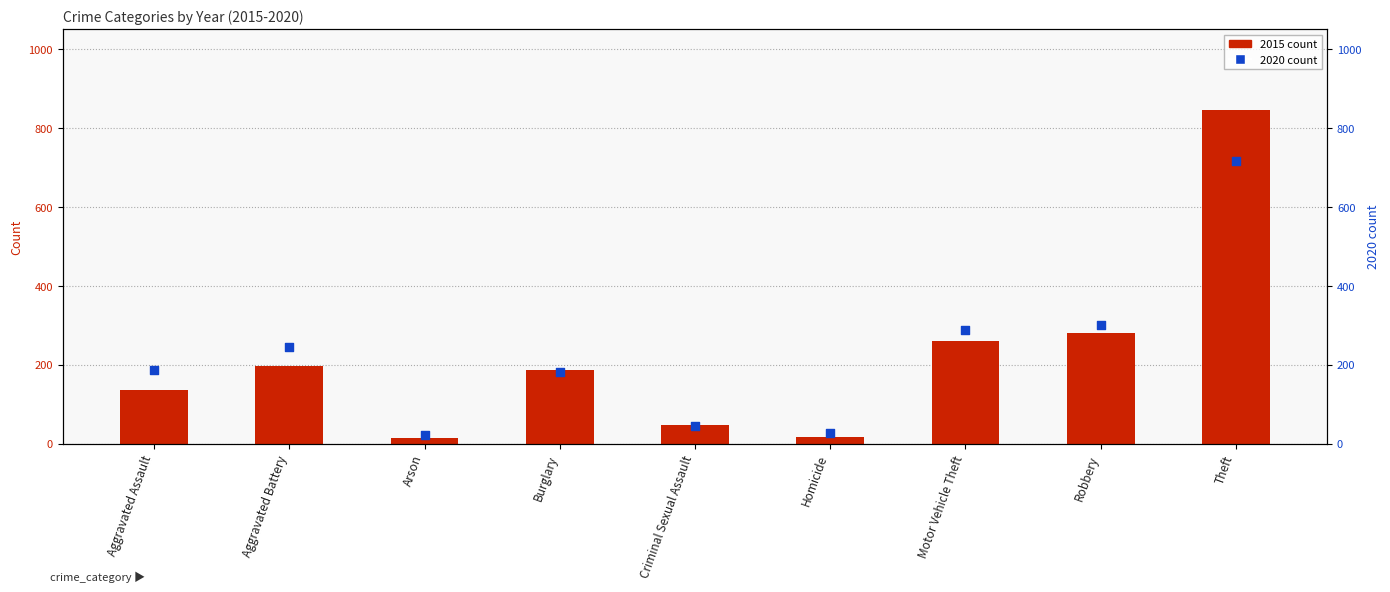

Which series has the largest total across all categories?

2020 count